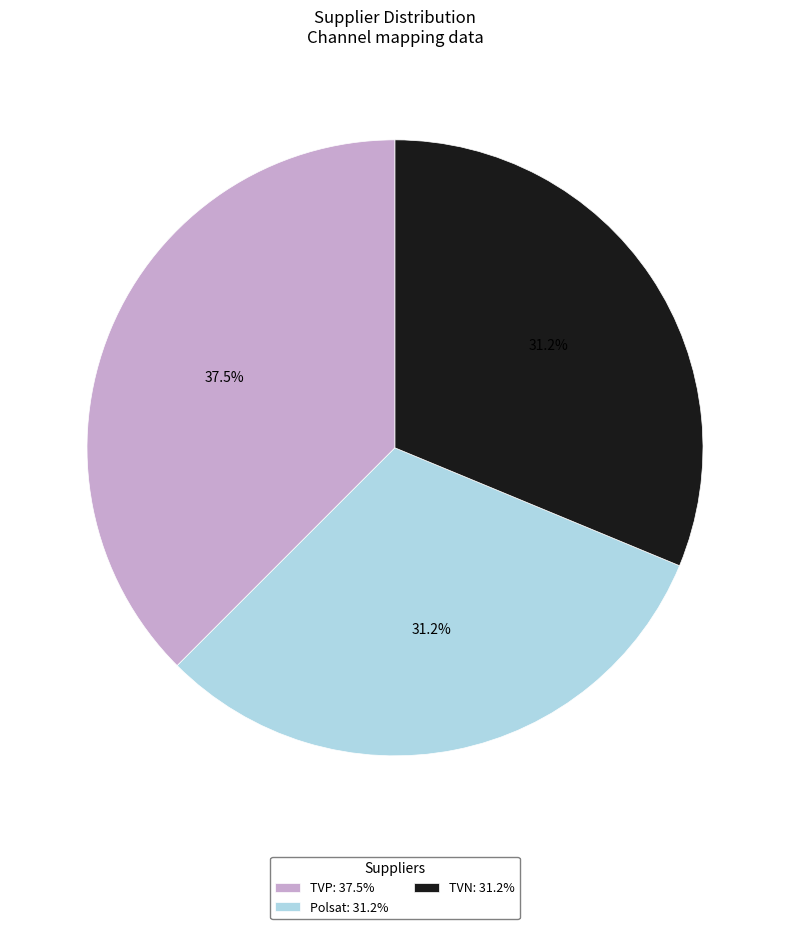

Is the sum of TVP: 37.5% and TVN: 31.2% greater than half?

Yes